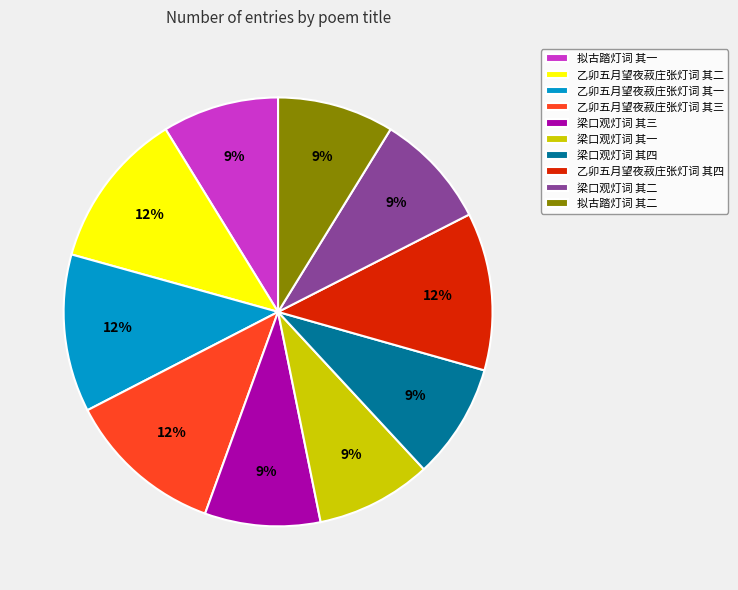

To the nearest percent, what portion does 梁口观灯词 其四 represent?

9%